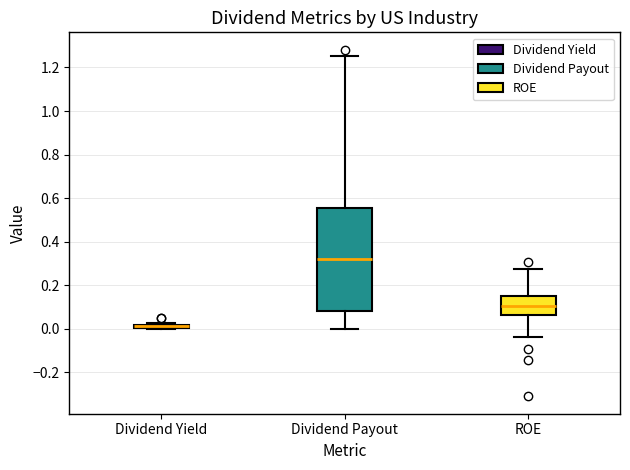

Where is the lower edge of the box for Dividend Yield on the y-axis? The values are not printed on the chart, so give them approximately, as read against the axis.

0.00